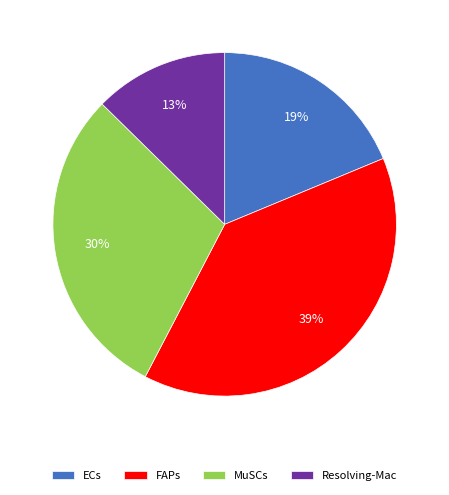

Rank the categories by value from lowest to highest.

Resolving-Mac, ECs, MuSCs, FAPs